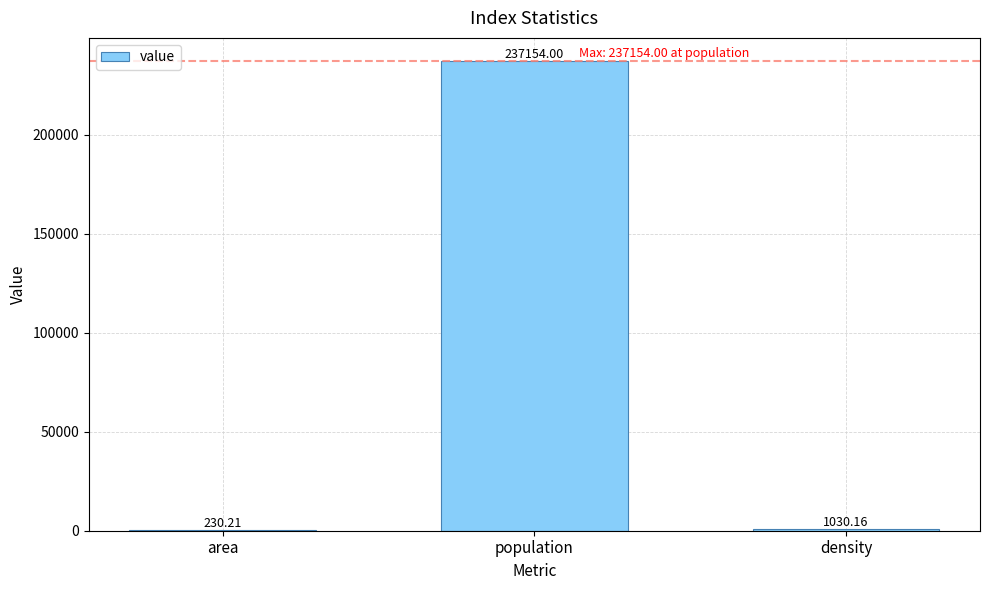

Which label corresponds to the largest value in the chart?

population